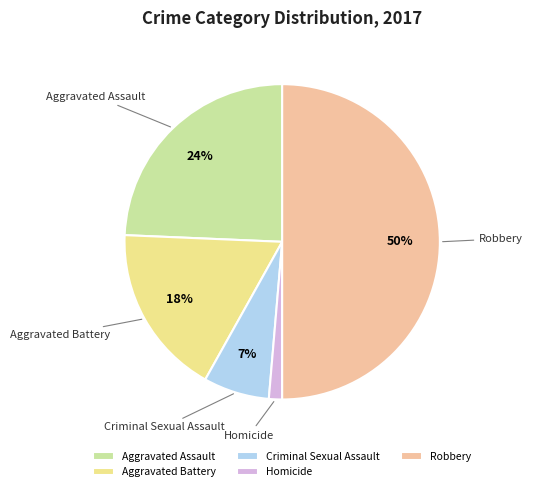

How many segments does this pie chart have?

5